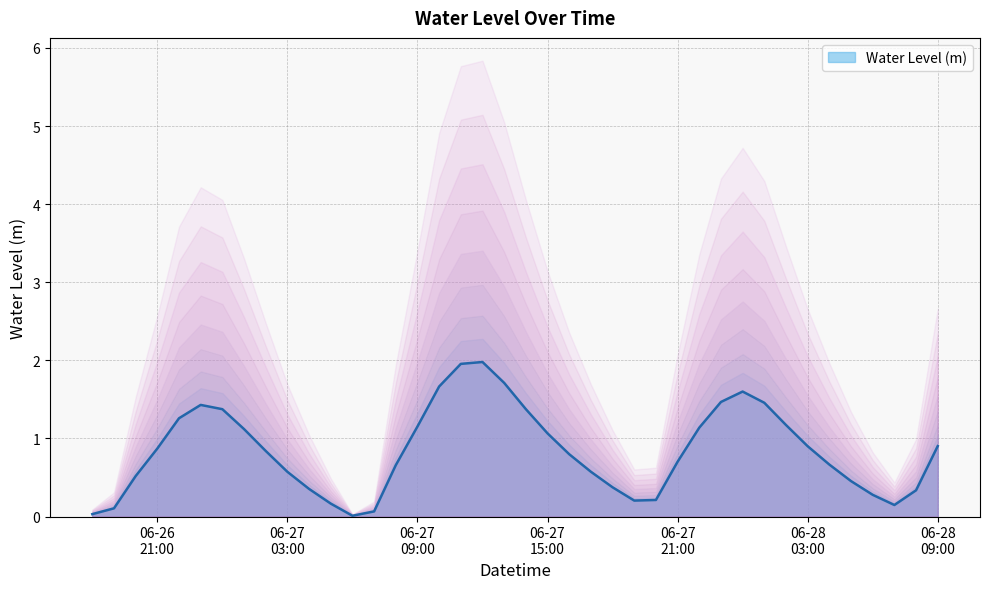

What is the greatest value displayed?

2.0